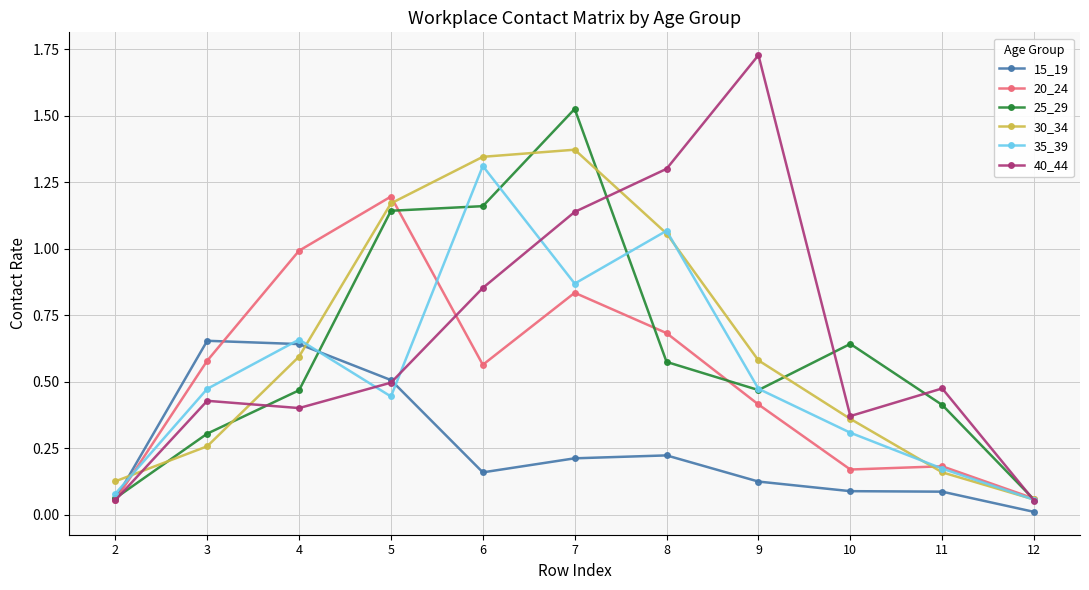

Is this an area chart (filled region under the line)?

No